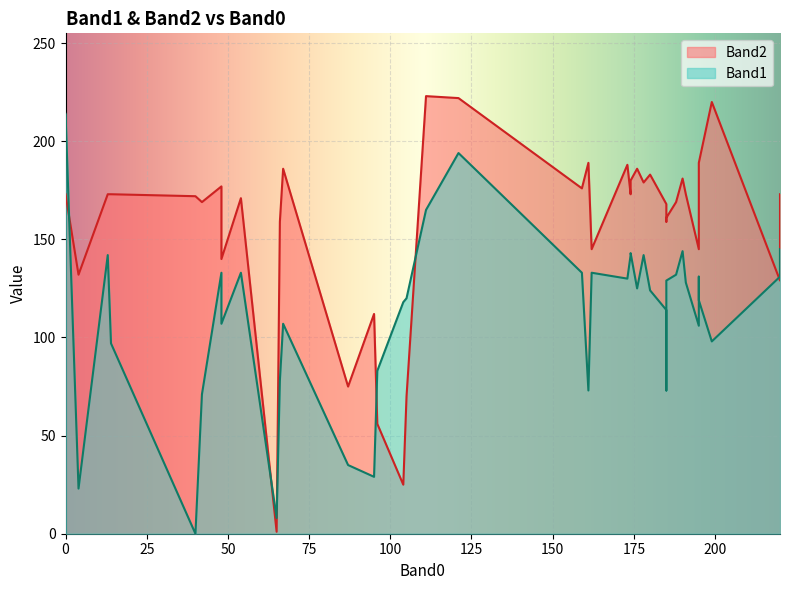

The value of Band1 at 185 is 129. True or false?

True